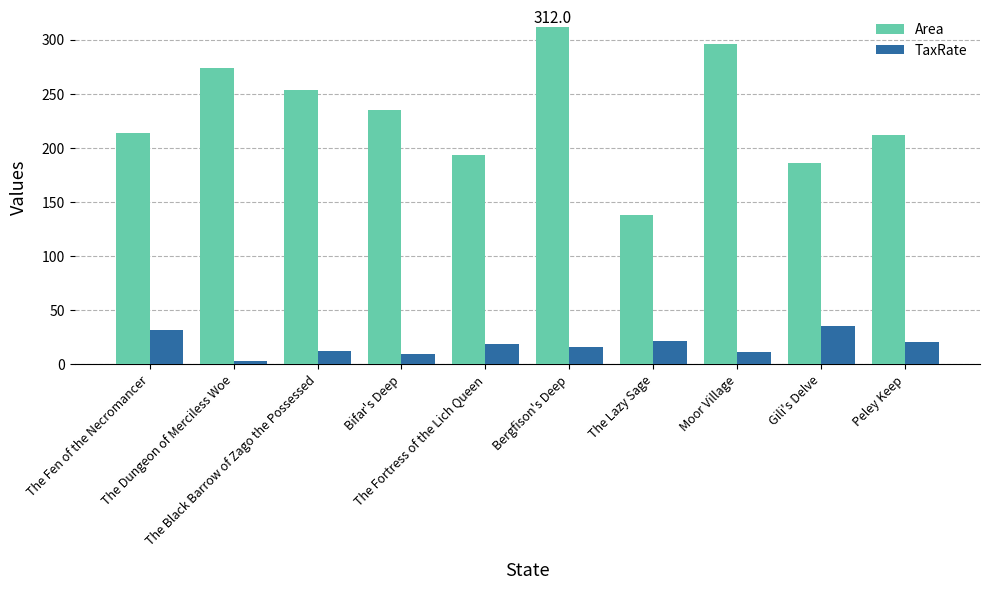

At The Black Barrow of Zago the Possessed, list the series in order from smallest to largest.

TaxRate, Area